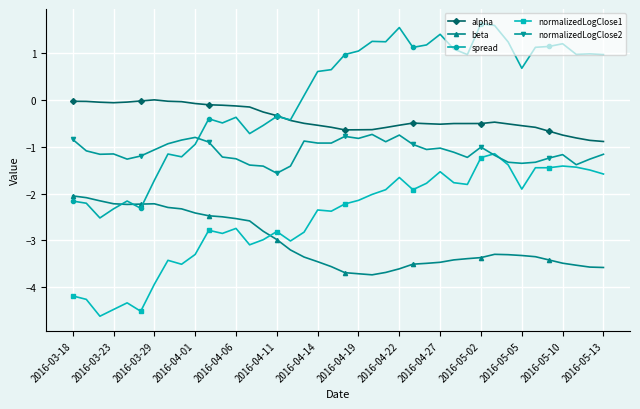

Which series has the widest spread of values?

spread